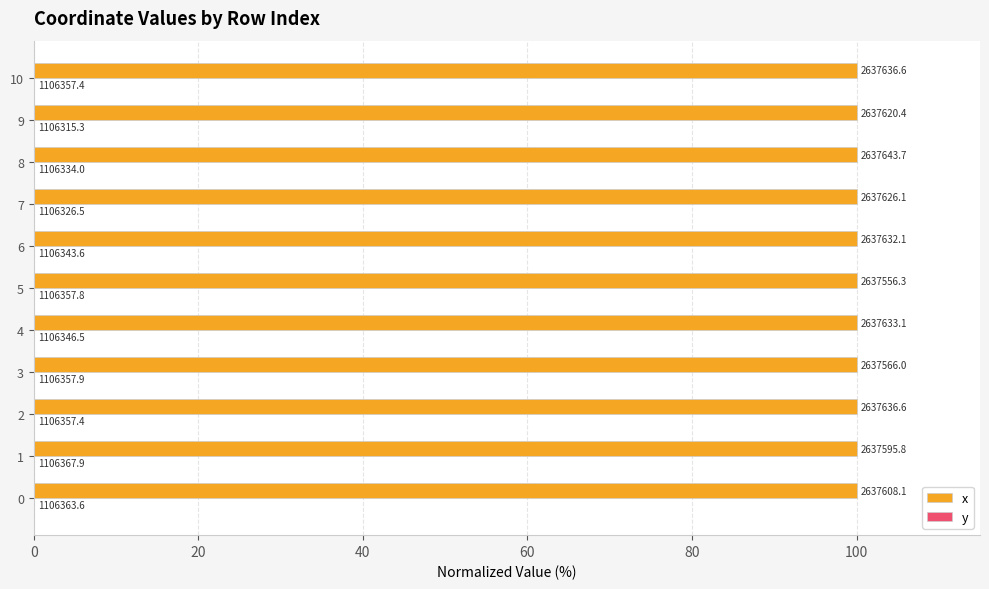

What are all the series names shown in the legend?

x, y